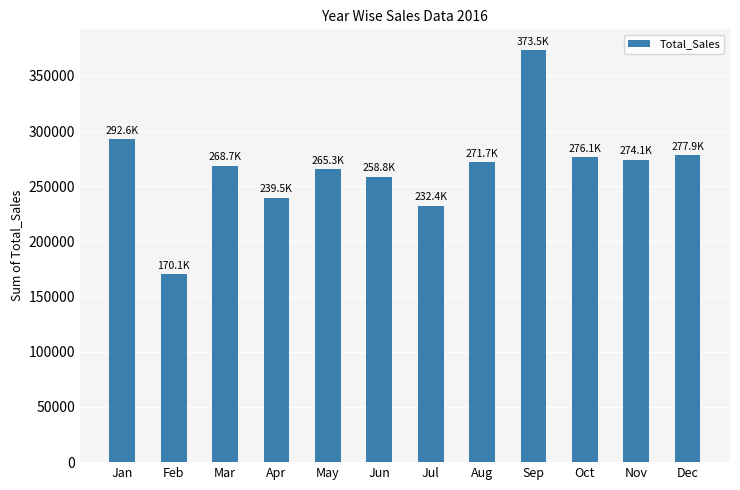

How many bars are there in total?

12